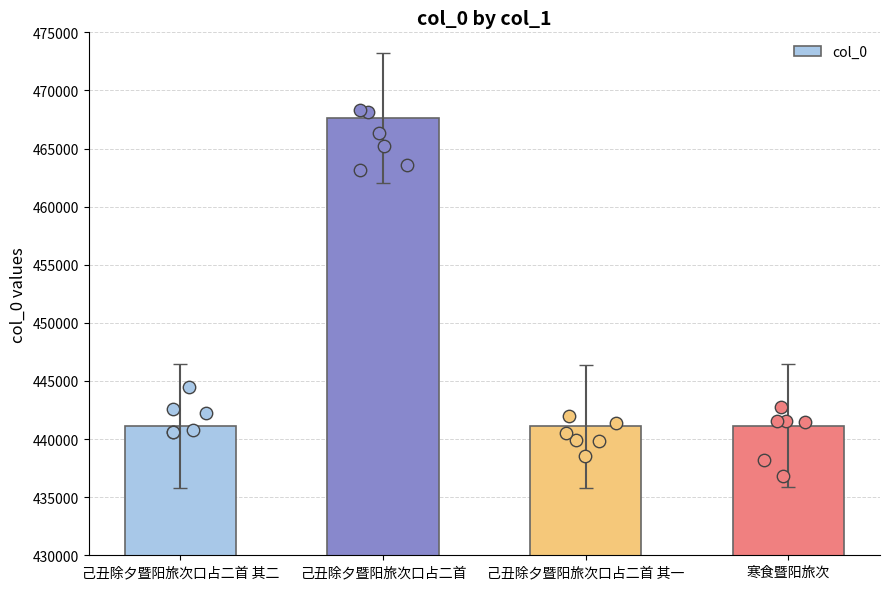

What is the ratio of the value at 寒食暨阳旅次 to the value at 己丑除夕暨阳旅次口占二首 其二?

1.0